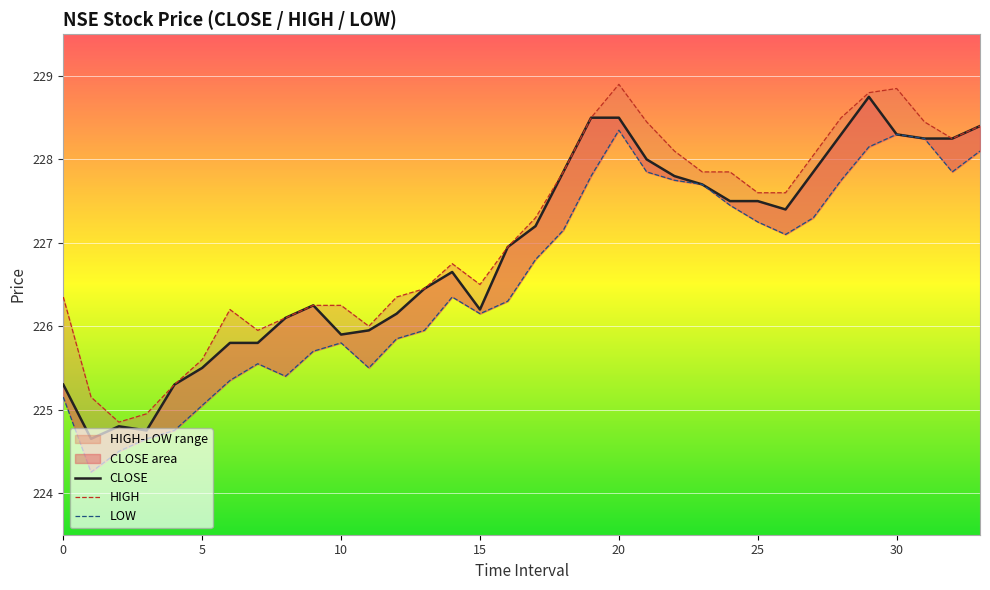

What is the minimum value shown in the chart?

224.2